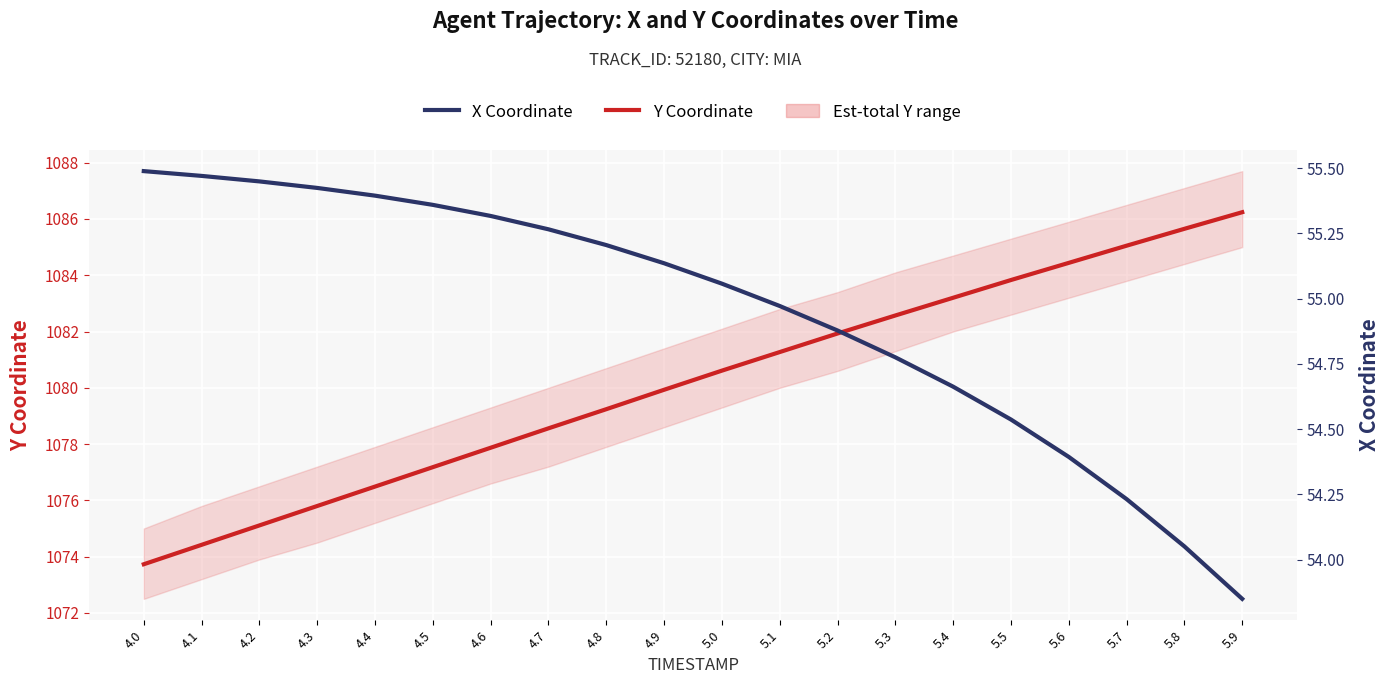

Which series has the widest spread of values?

Y Coordinate